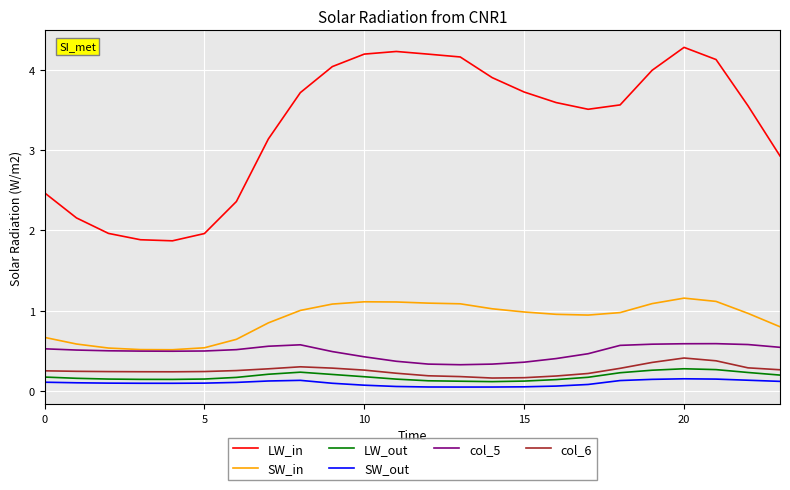

Which series has the largest range (max minus min)?

LW_in